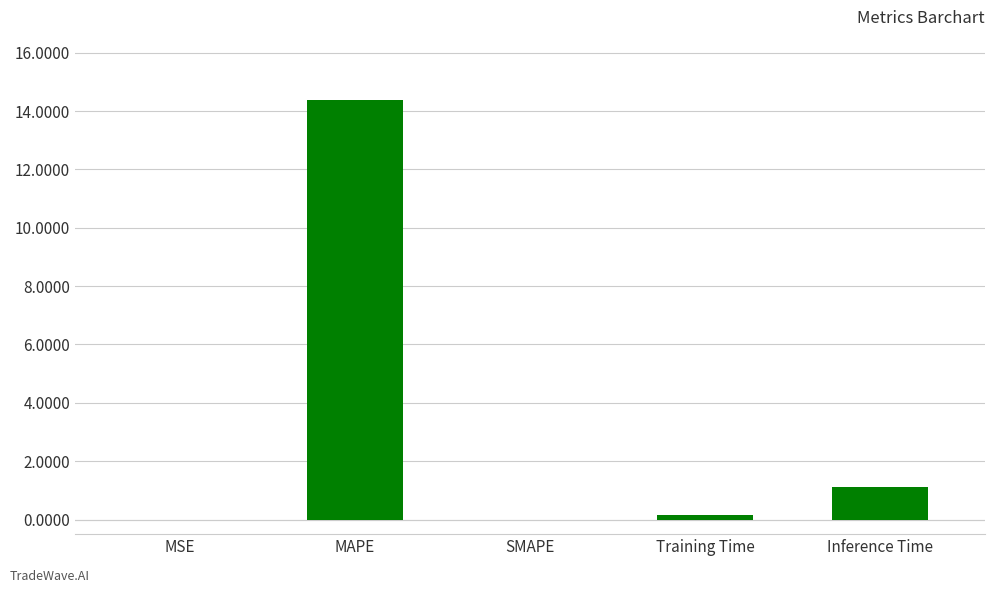

Where is the data nearest to the value 7?

Inference Time